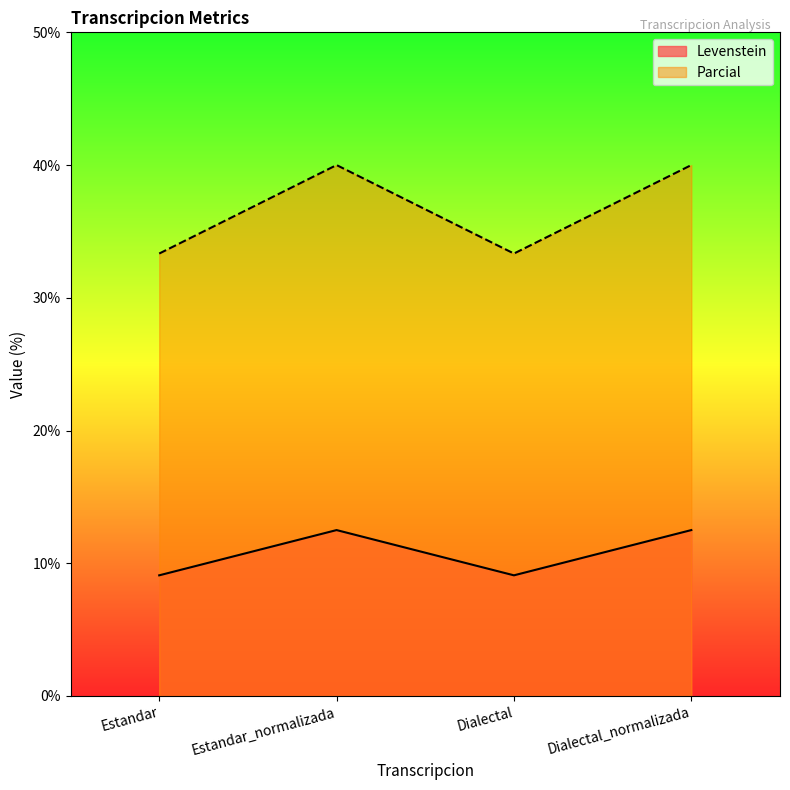

Reading right to left, transcribe all the data shown in this chart.

Levenstein: 12.5	9.1	12.5	9.1
Parcial: 40.0	33.3	40.0	33.3